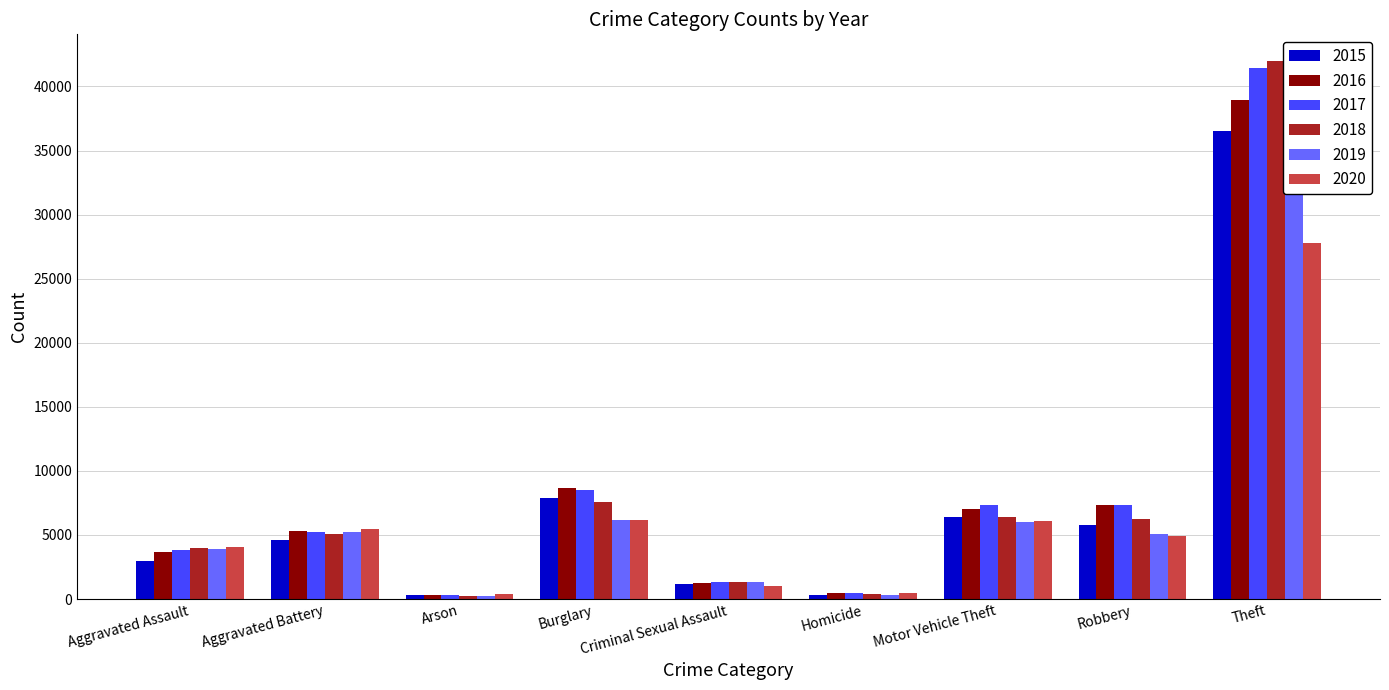

How many data points in 2020 are less than 4914?

4